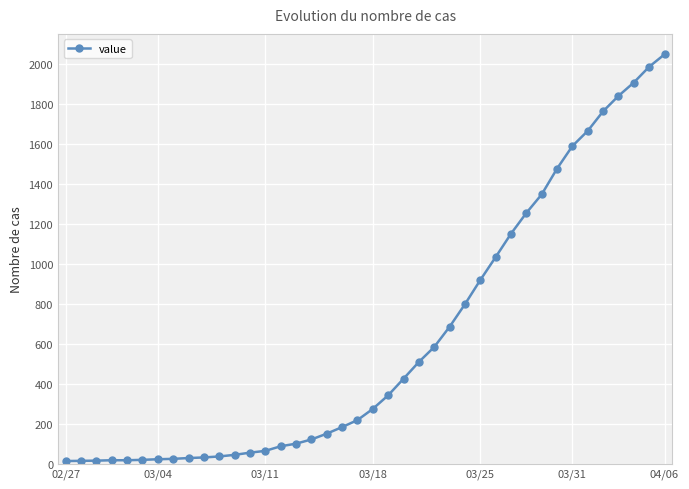

How many categories are shown in the chart?

40